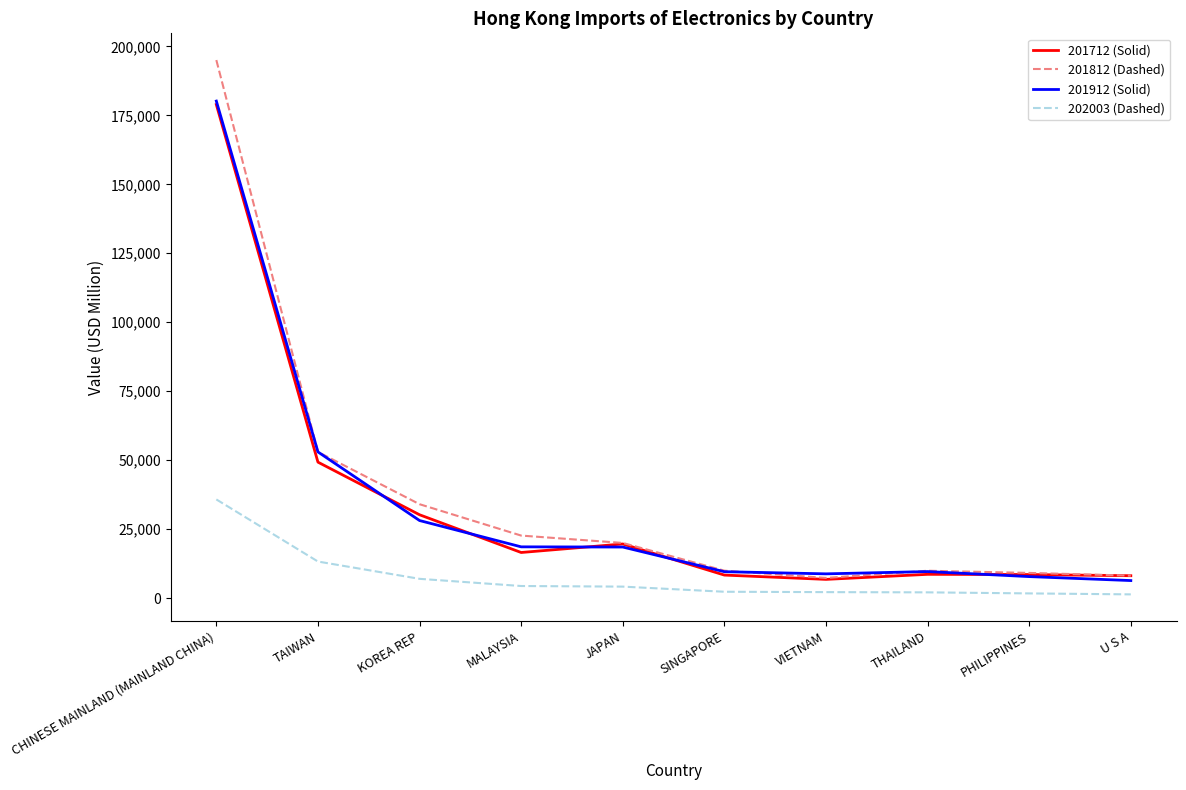

What value does the 201812 (Dashed) series have at TAIWAN?

52972.8